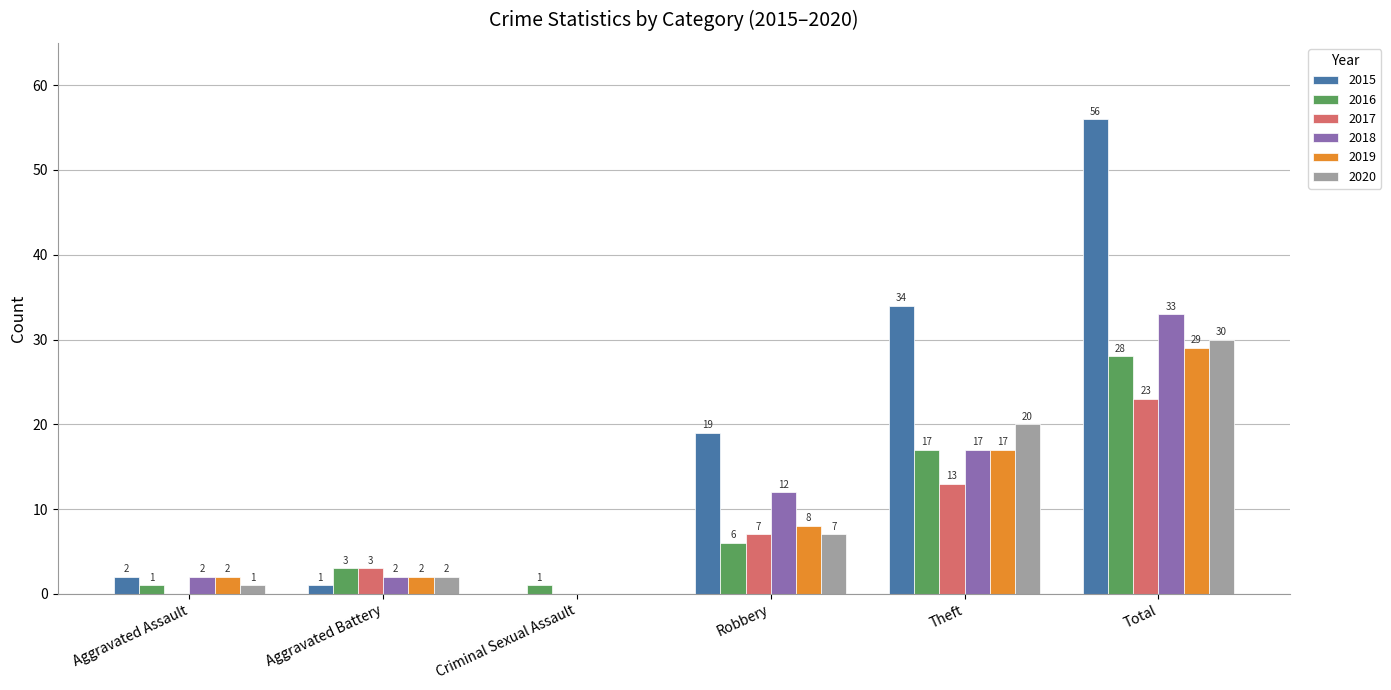

Is it true that 2018 equals 17 at Theft?

True